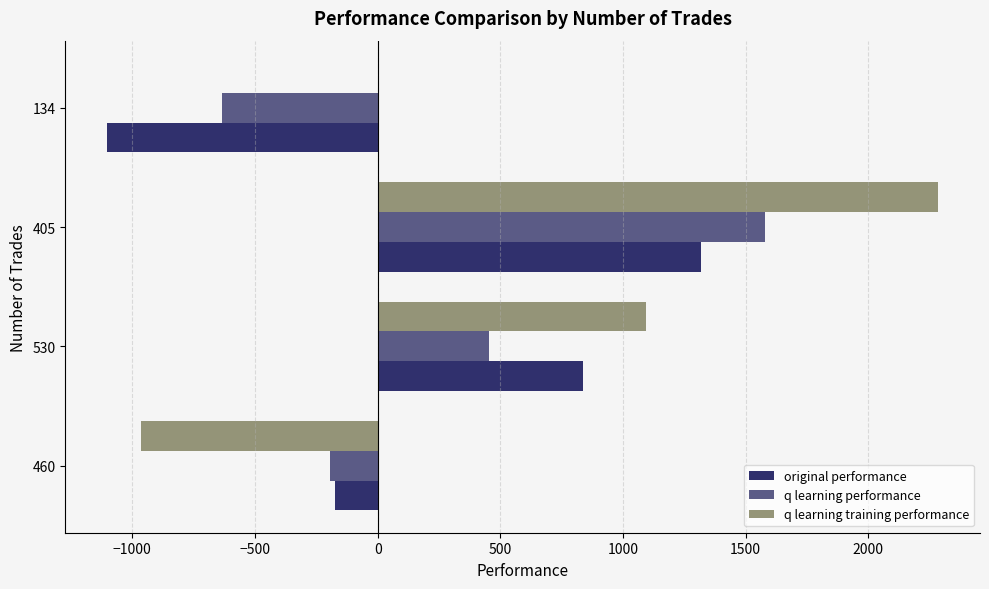

Is it true that q learning training performance equals -965.0 at 460?

True